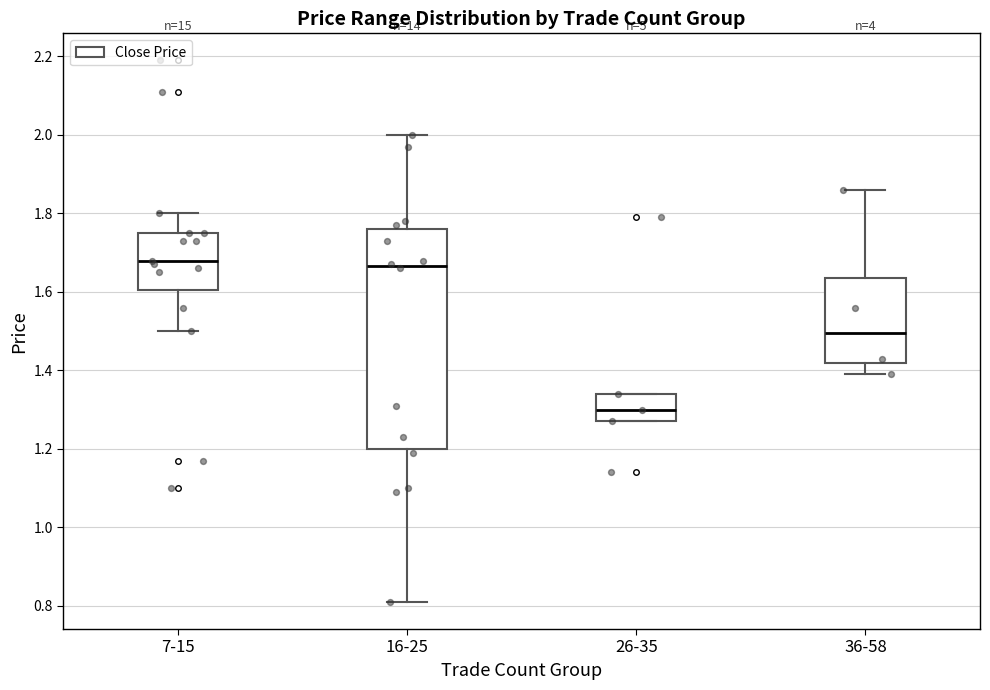

Where does the lower whisker of the box for 36-58 end on the y-axis? The values are not printed on the chart, so give them approximately, as read against the axis.

1.40